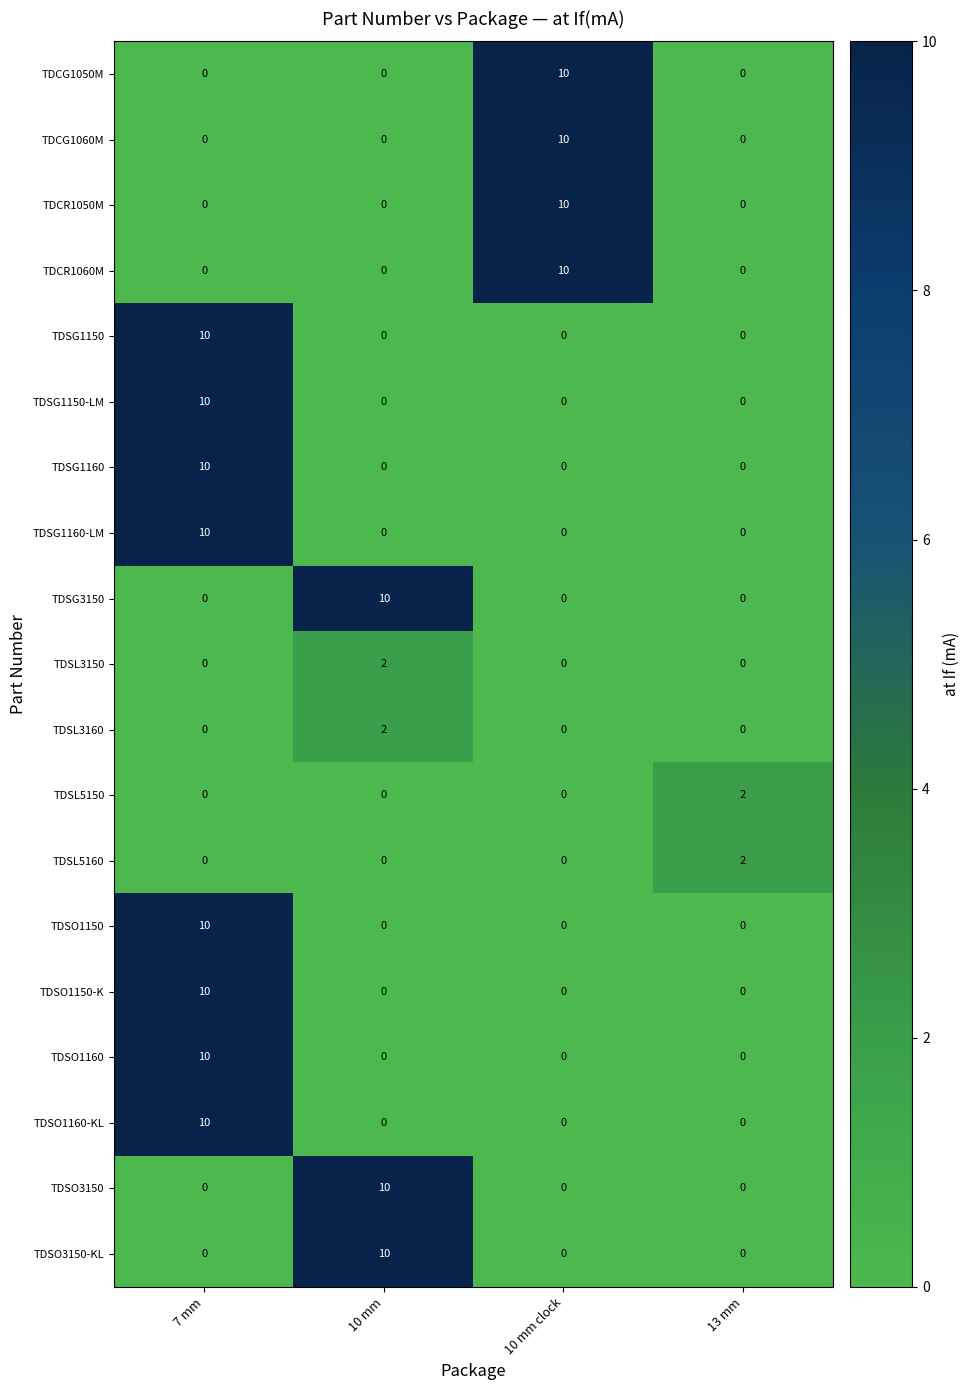

How many data points does each series have?

4